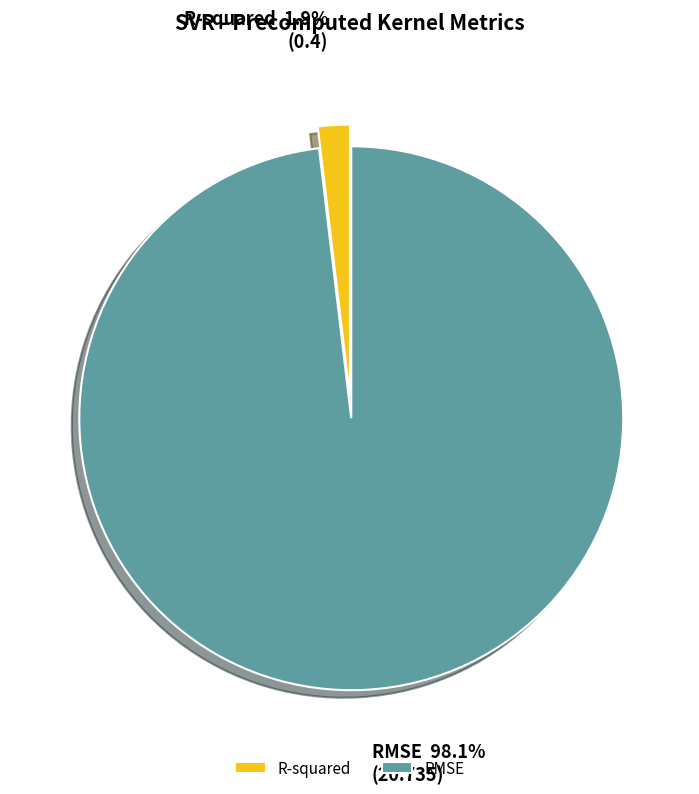

What percentage is the R-squared slice, to the nearest percent?

2%